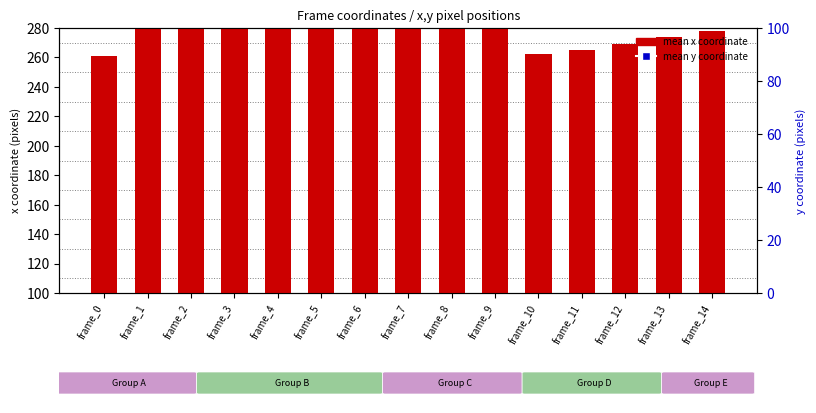

Which series has the widest spread of Y values?

mean y coordinate